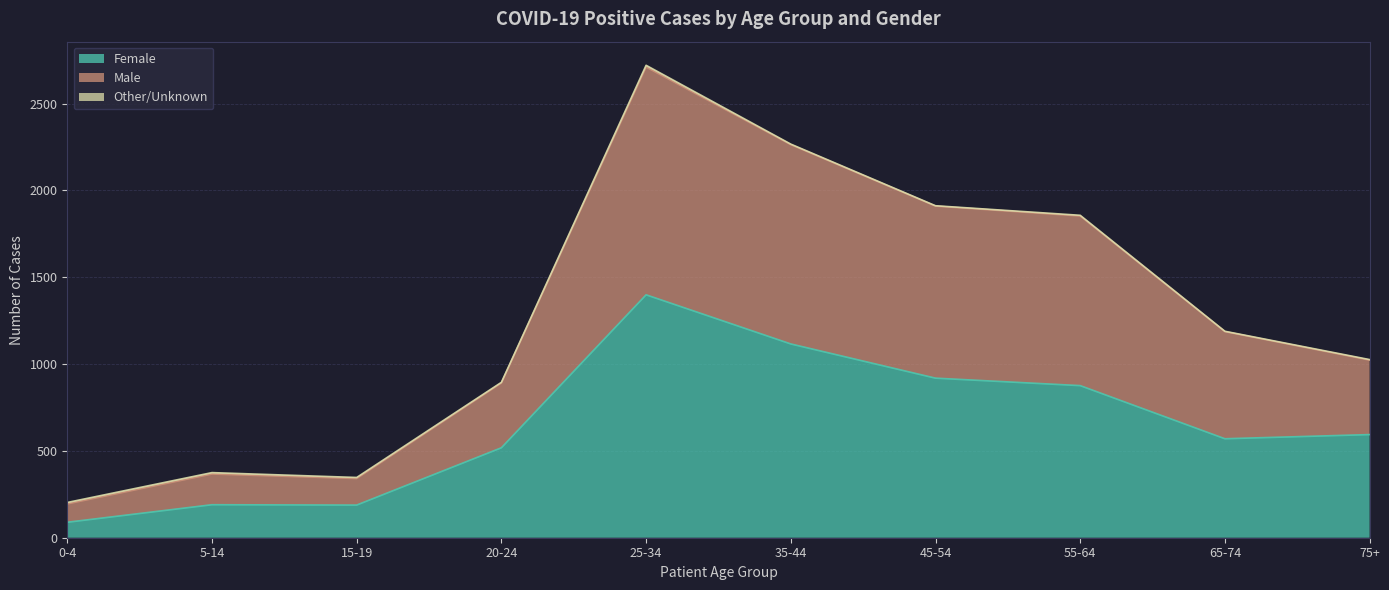

At how many categories does at least one series exceed 137?

10